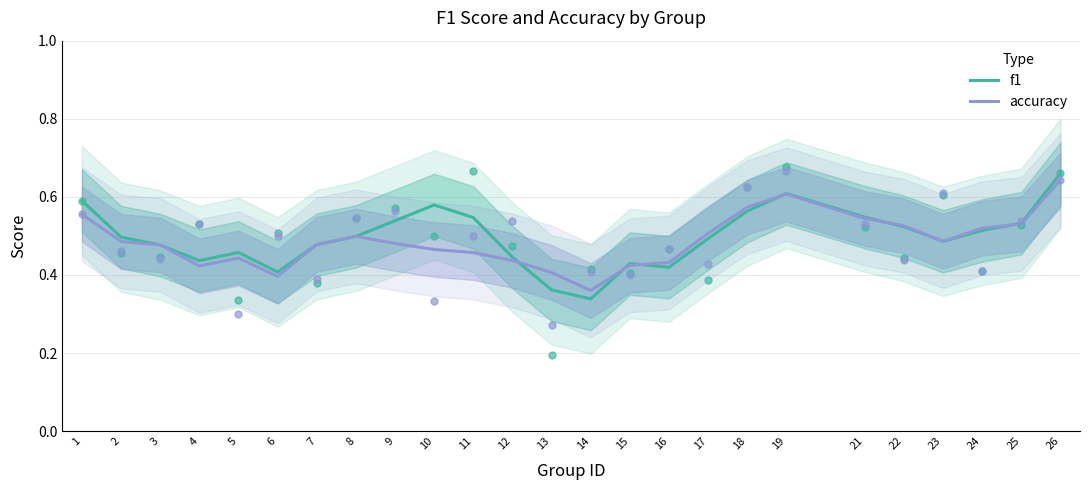

At how many categories does at least one series exceed 0?

25